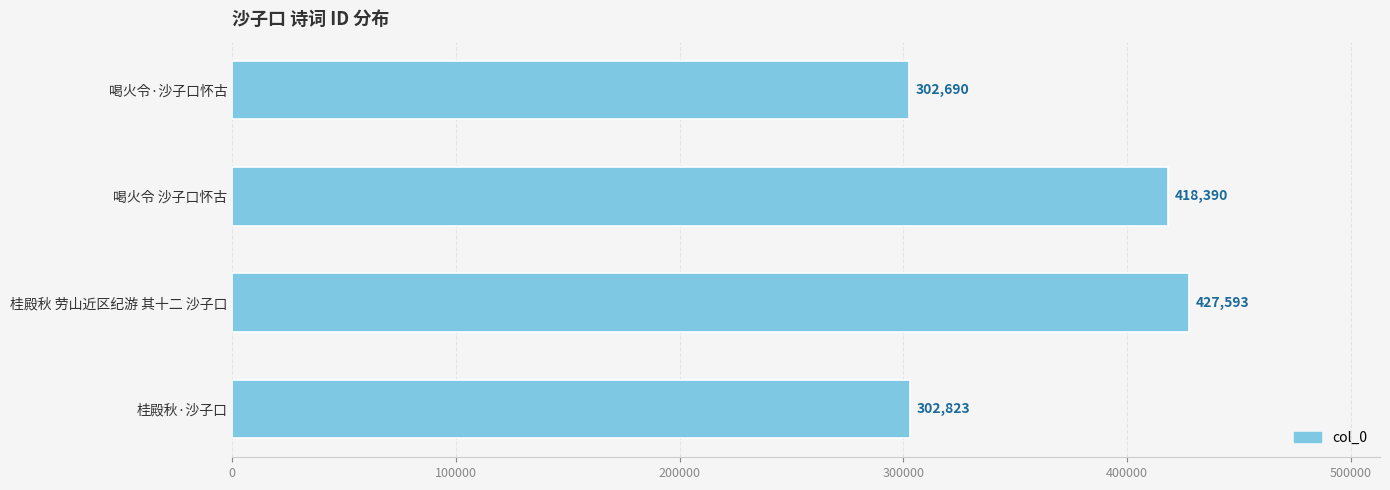

Reading bottom to top, extract all data points from this chart.

302823	427593	418390	302690